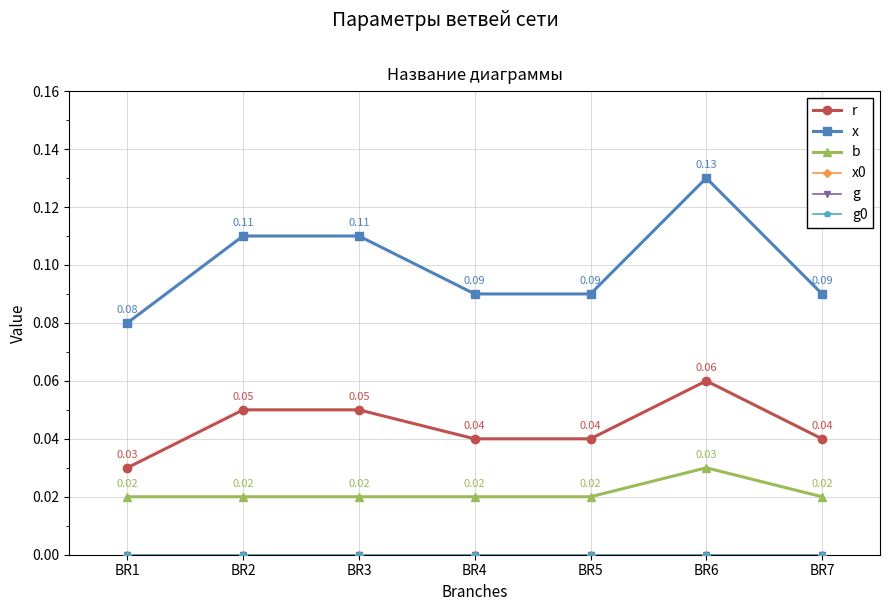

Does the chart display data point markers on the line(s)?

Yes